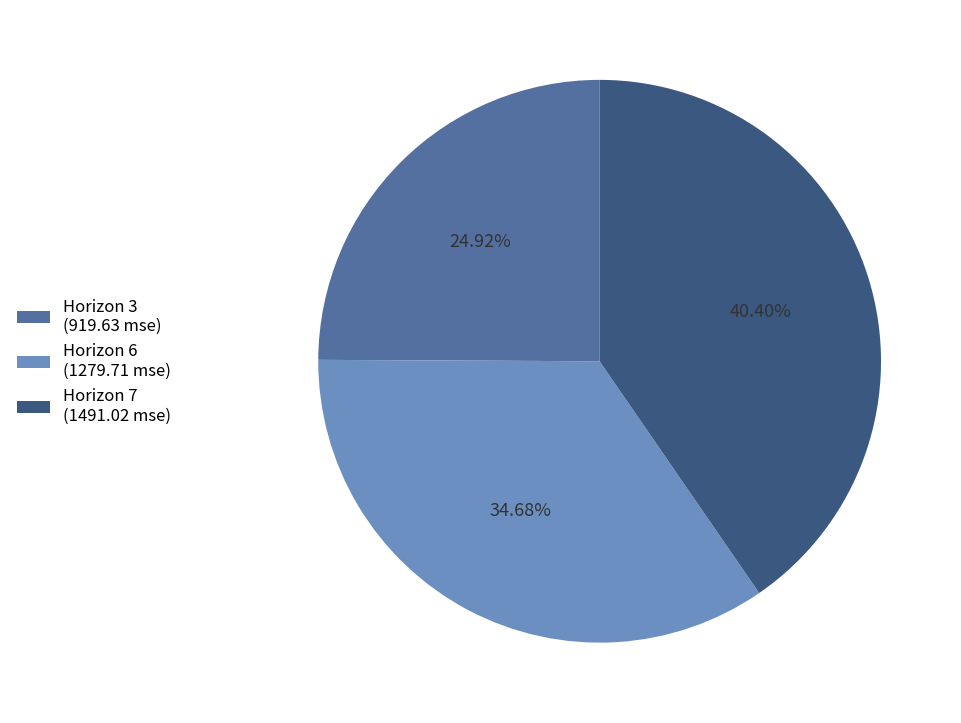

Rank the categories by value from lowest to highest.

Horizon 3 (919.63 mse), Horizon 6 (1279.71 mse), Horizon 7 (1491.02 mse)